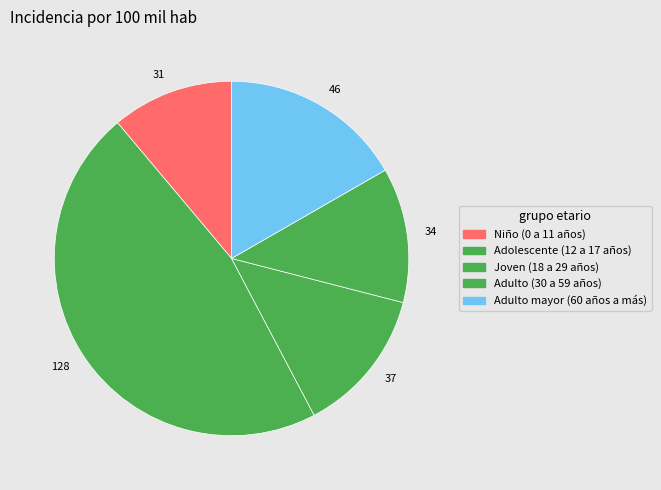

Is there a majority slice in this chart?

No